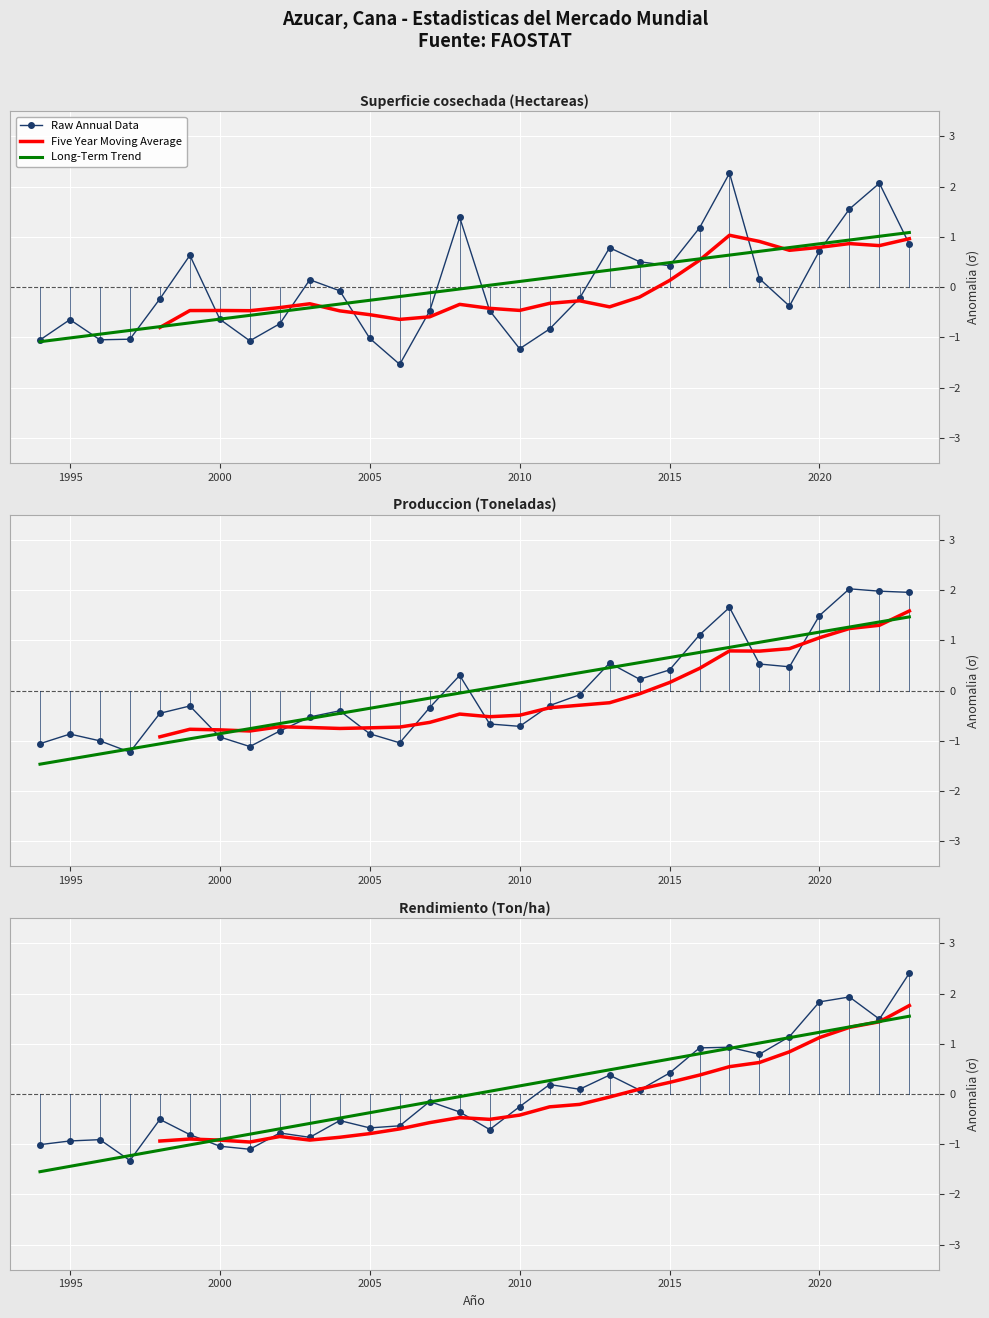

Which series ends up on top after the final intersection of Superficie cosechada (Hectareas) and Produccion (Toneladas)?

Produccion (Toneladas)